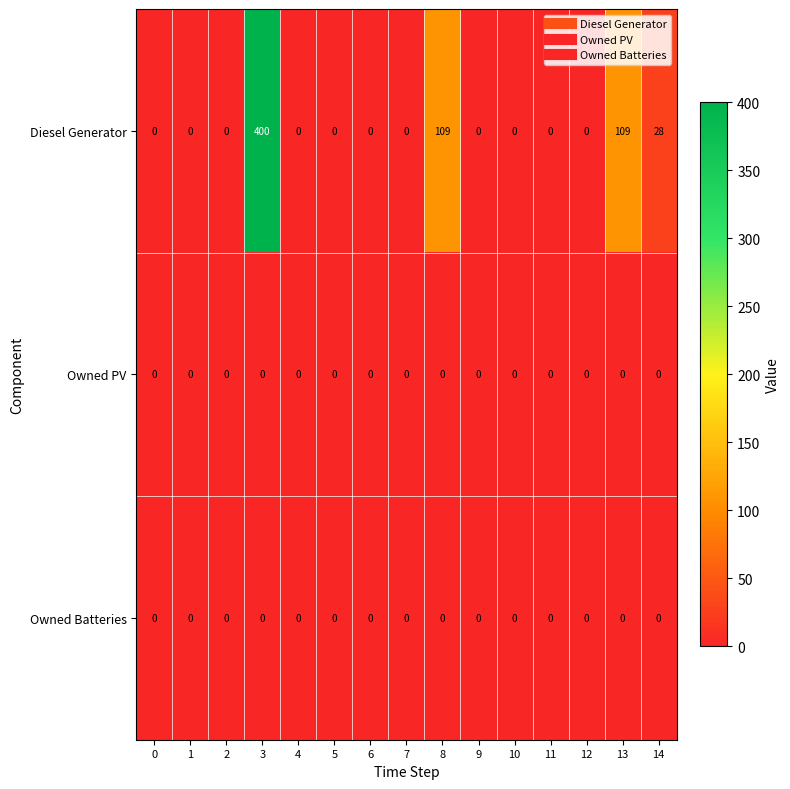

The Diesel Generator series shows -216 at 11. True or false?

False